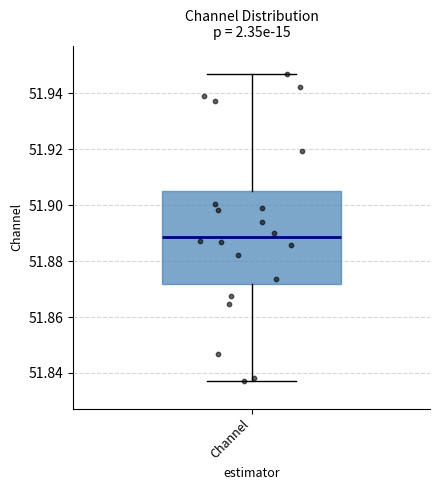

Where is the upper edge of the box for Channel on the y-axis? The values are not printed on the chart, so give them approximately, as read against the axis.

51.906